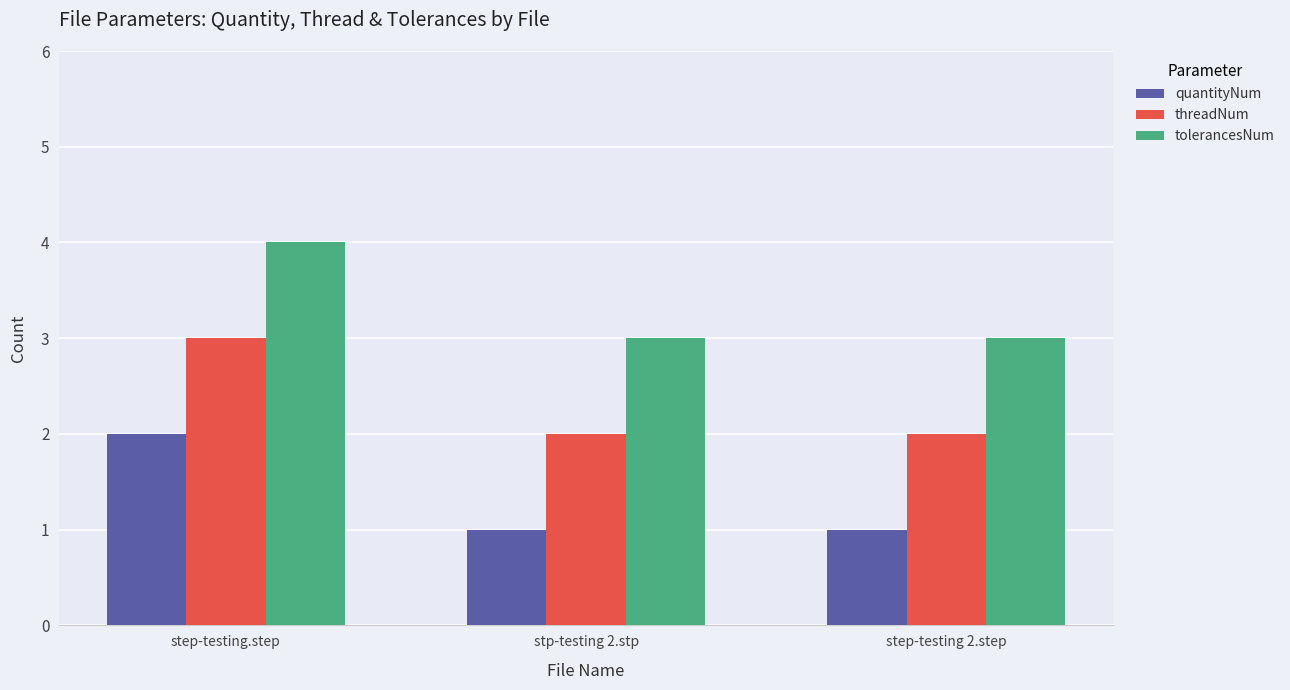

List the series in order of their overall mean, highest first.

tolerancesNum, threadNum, quantityNum